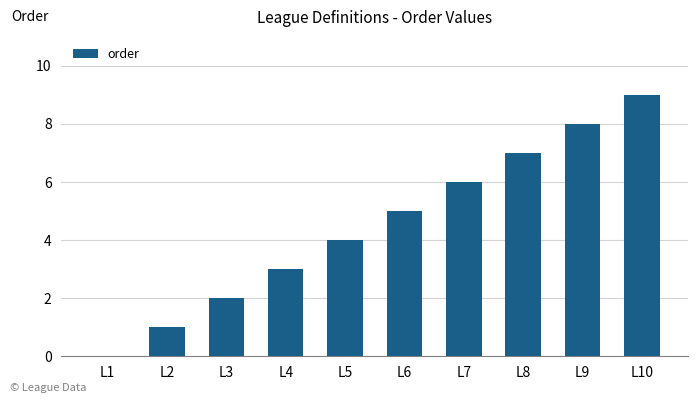

The value at L6 is 2. True or false?

False